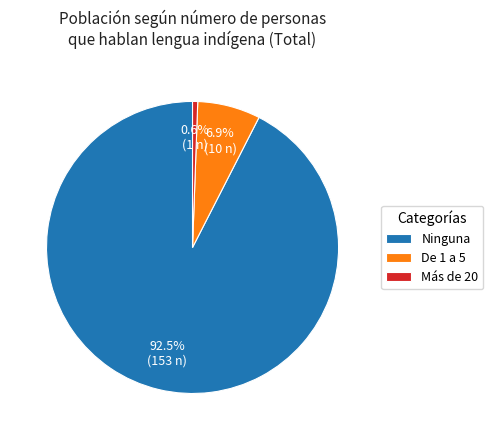

Which has a higher value, De 1 a 5 or Ninguna?

Ninguna